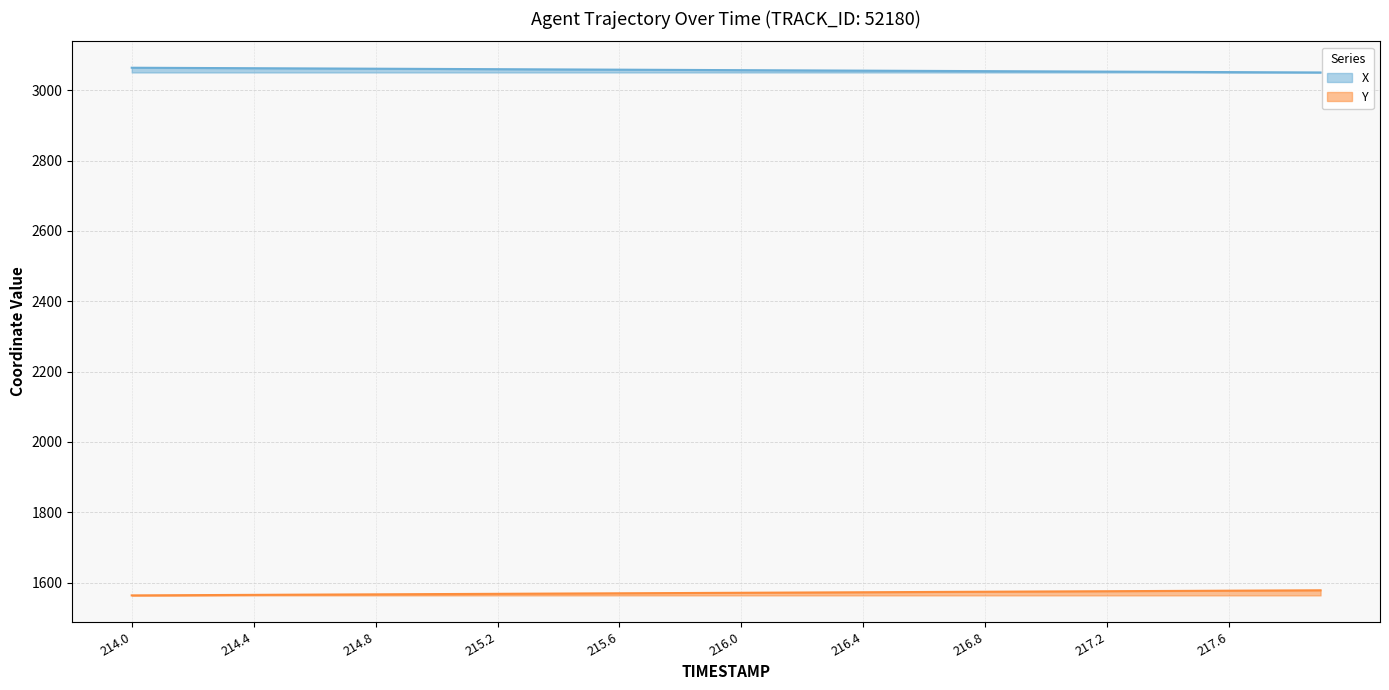

Is the value of X at 215.8 greater than the value of Y at 217.7?

Yes